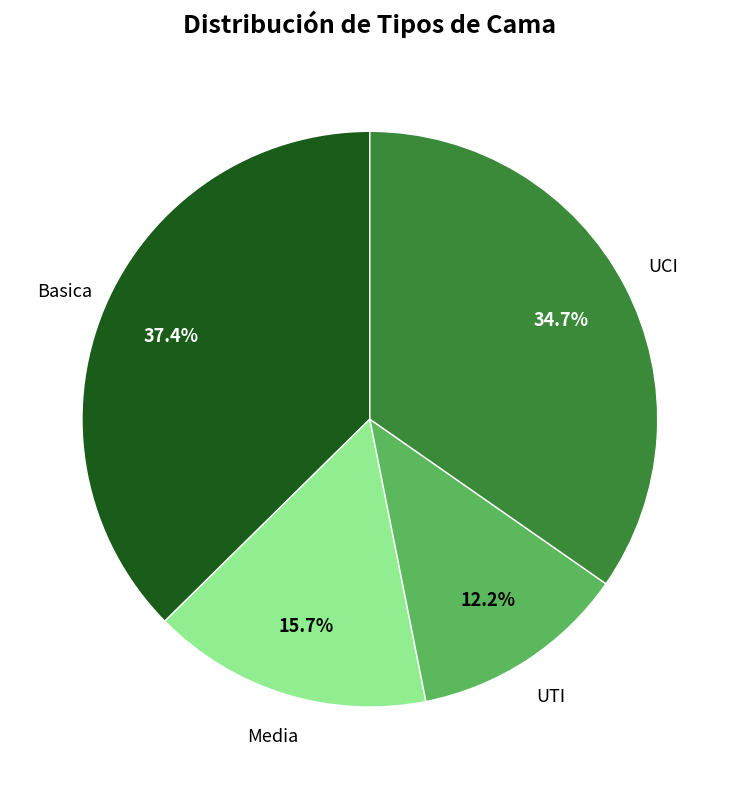

Is there any slice that represents more than half of the pie?

No